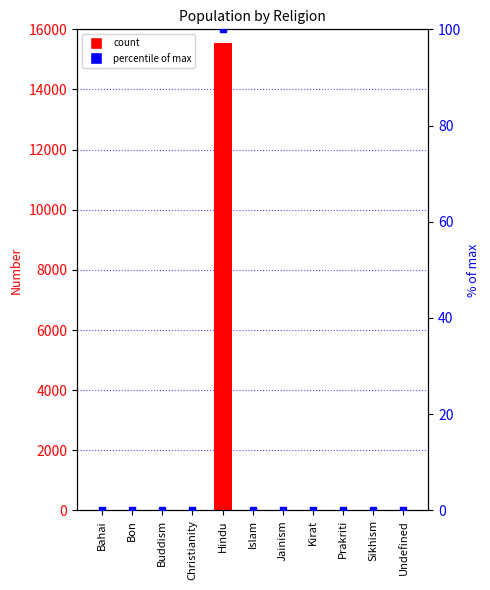

Which series has the largest total across all categories?

Number